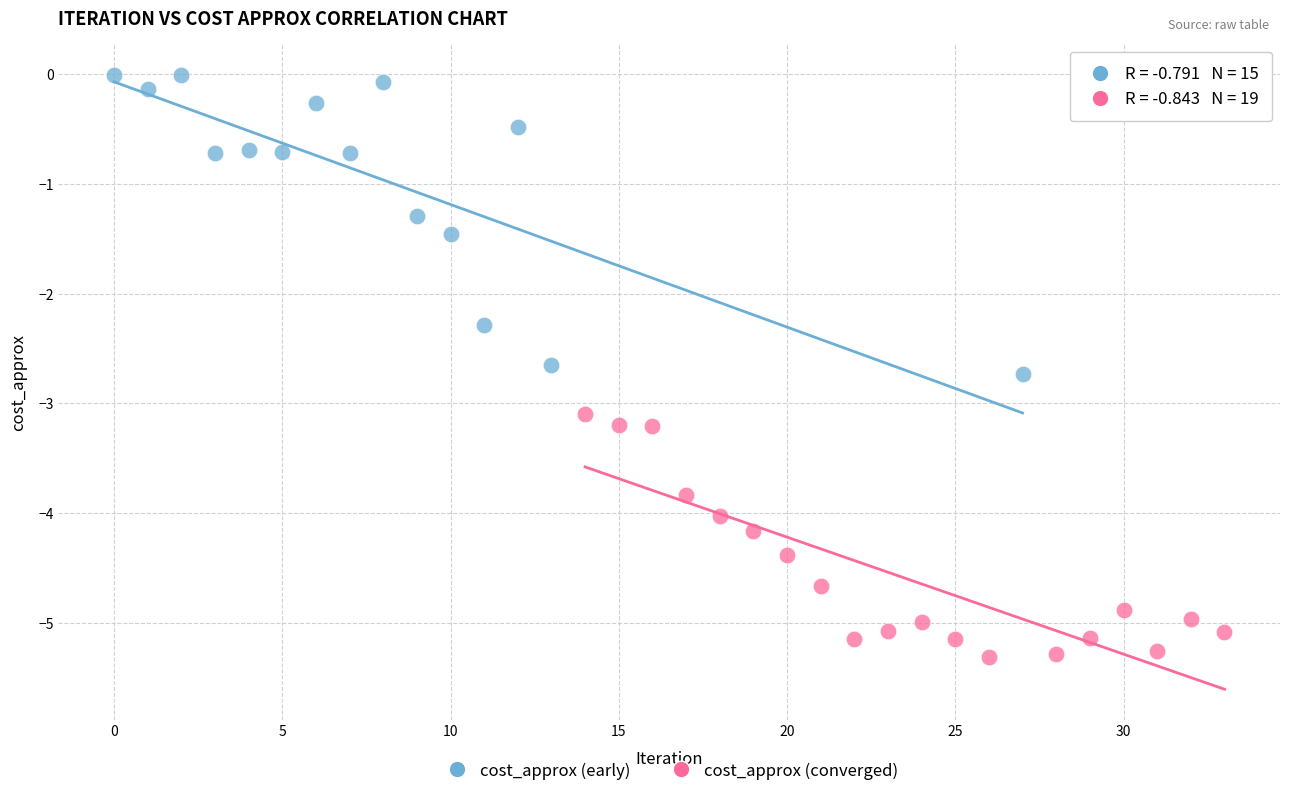

Which series contains the highest Y value?

cost_approx (early)